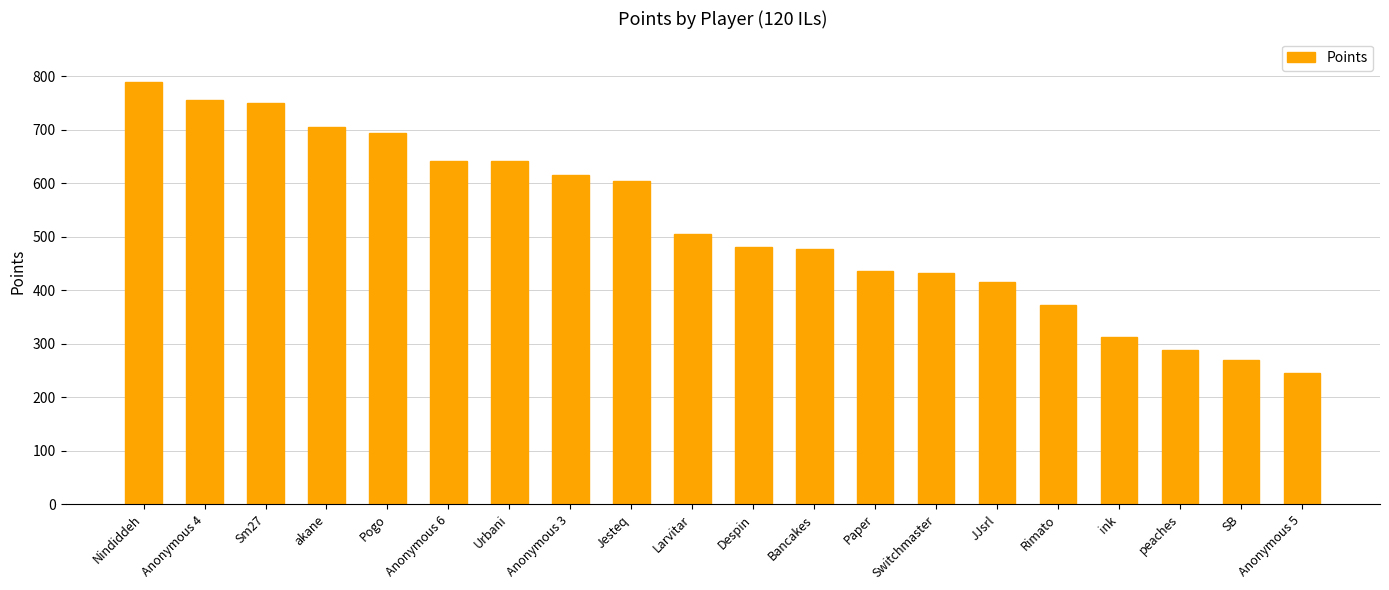

At which label is the value closest to 516?

Larvitar